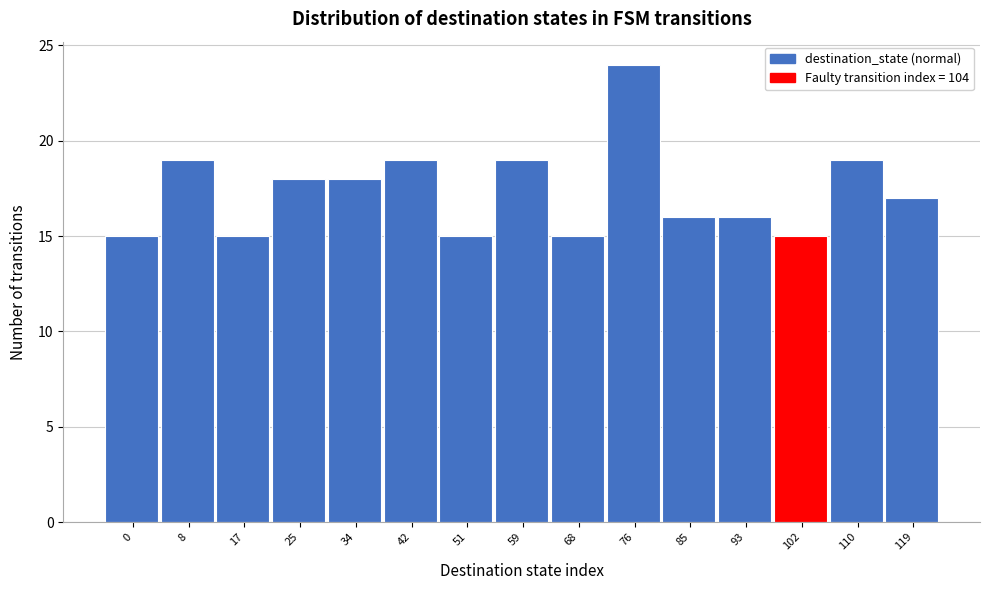

Reading right to left, what are all the values shown in this chart?

119=17	110=19	102=15	93=16	85=16	76=24	68=15	59=19	51=15	42=19	34=18	25=18	17=15	8=19	0=15